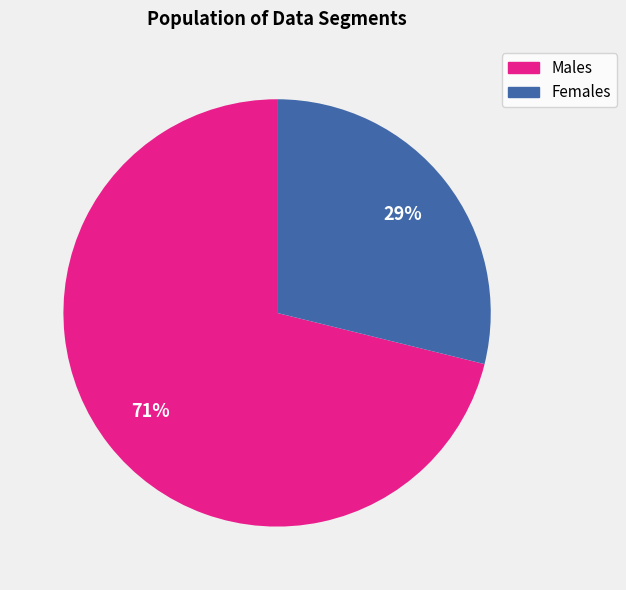

To the nearest percent, what is the difference between the largest and smallest slice percentages?

42%